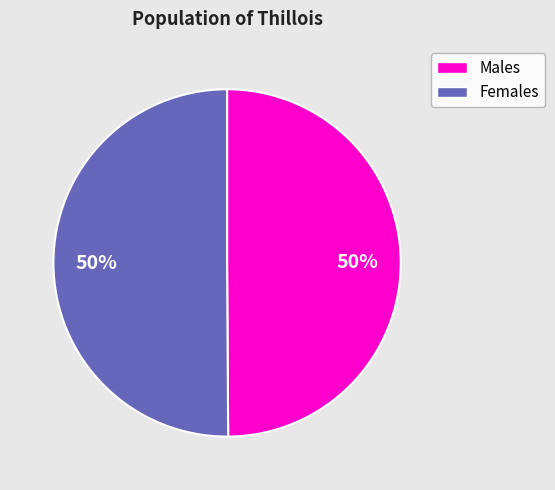

To the nearest percent, what is the average slice percentage?

50%